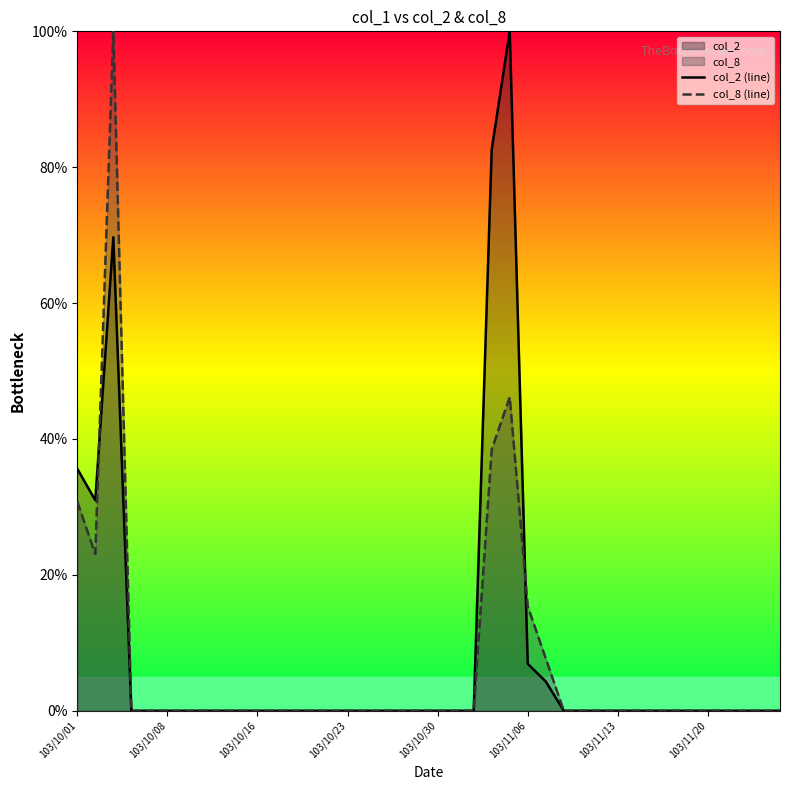

What is the spread (max minus min) of values at 103/10/16?

0.0